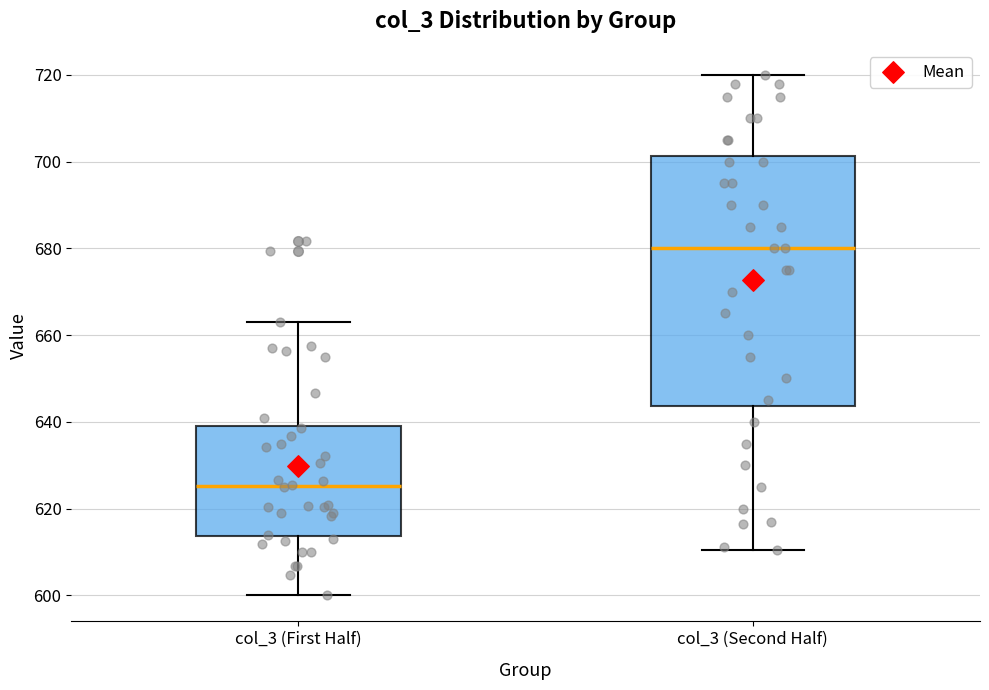

Which box has the lowest median line?

col_3 (First Half)